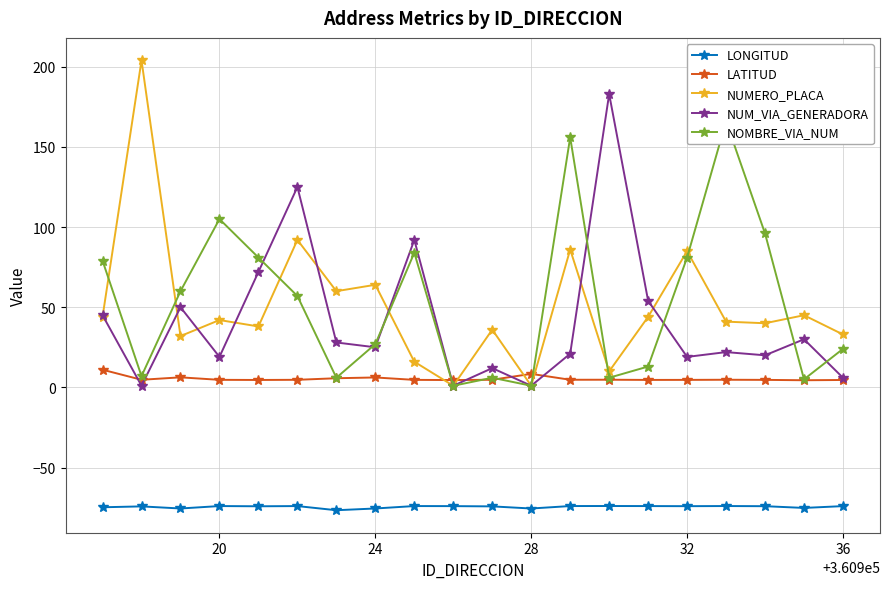

The value of NUMERO_PLACA at 32 is 136.9. True or false?

False